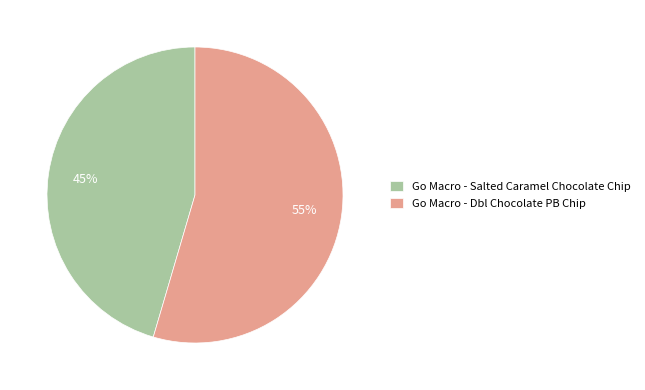

To the nearest percent, what is the combined percentage of Go Macro - Dbl Chocolate PB Chip and Go Macro - Salted Caramel Chocolate Chip?

100%